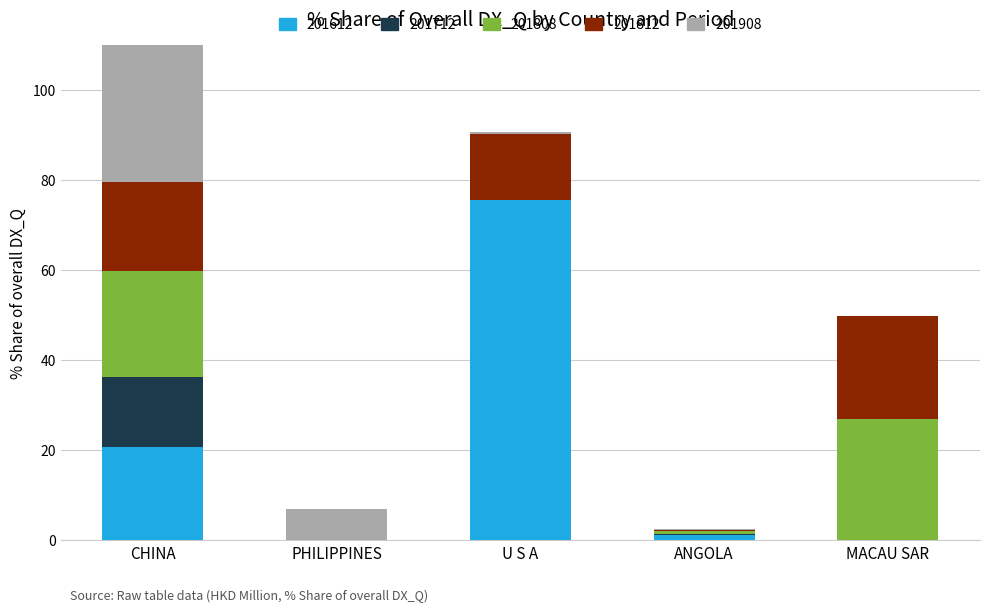

What position from the right is ANGOLA?

2